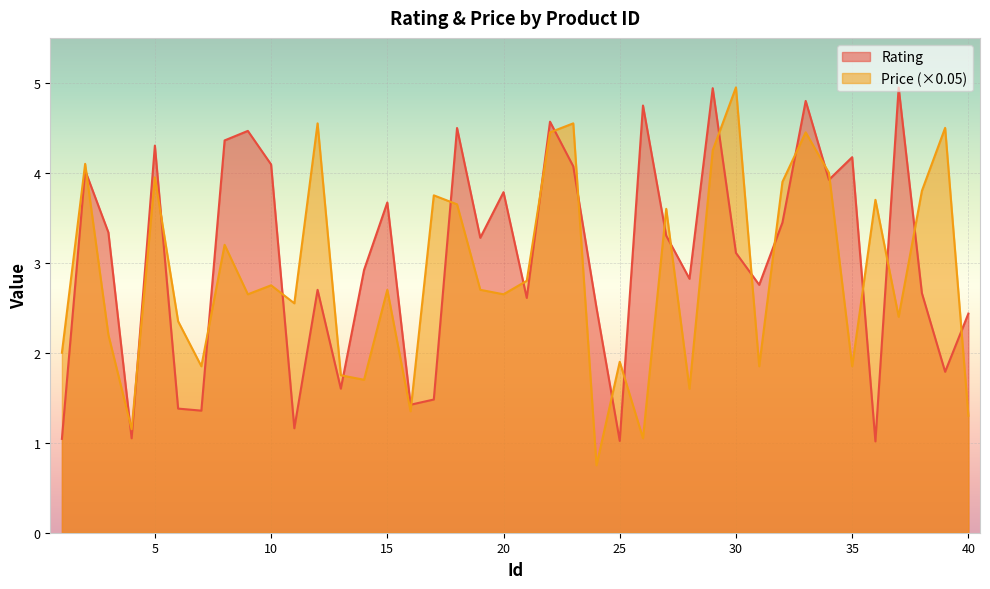

What is the difference between the maximum and second lowest values in the Rating series?

3.9